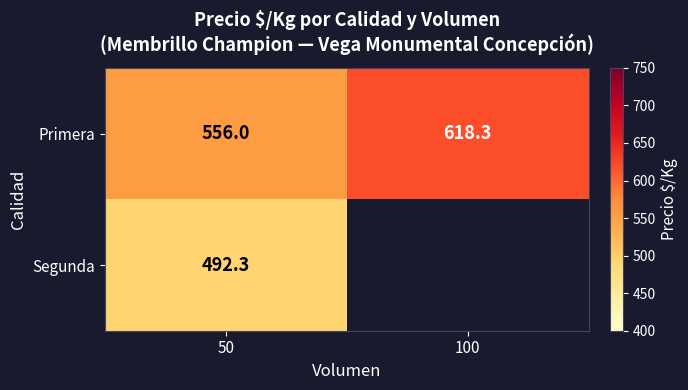

What is the difference between the maximum and minimum values in the Primera series?

62.3